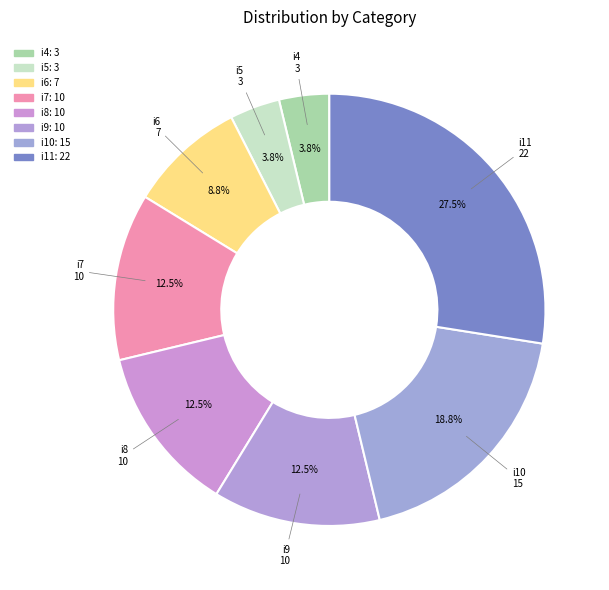

How many segments does this pie chart have?

8